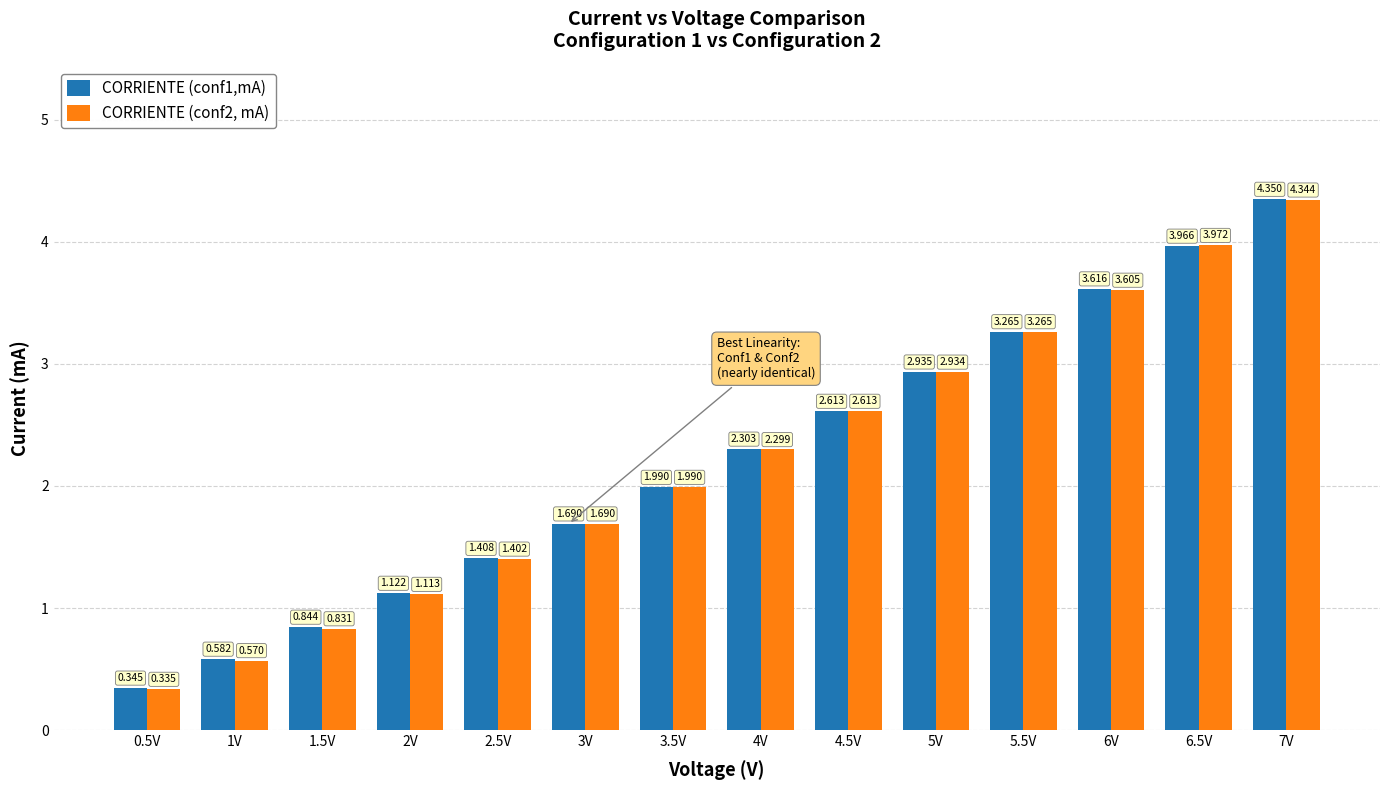

Is the value of CORRIENTE (conf1,mA) at 7V greater than the value of CORRIENTE (conf2, mA) at 6V?

Yes